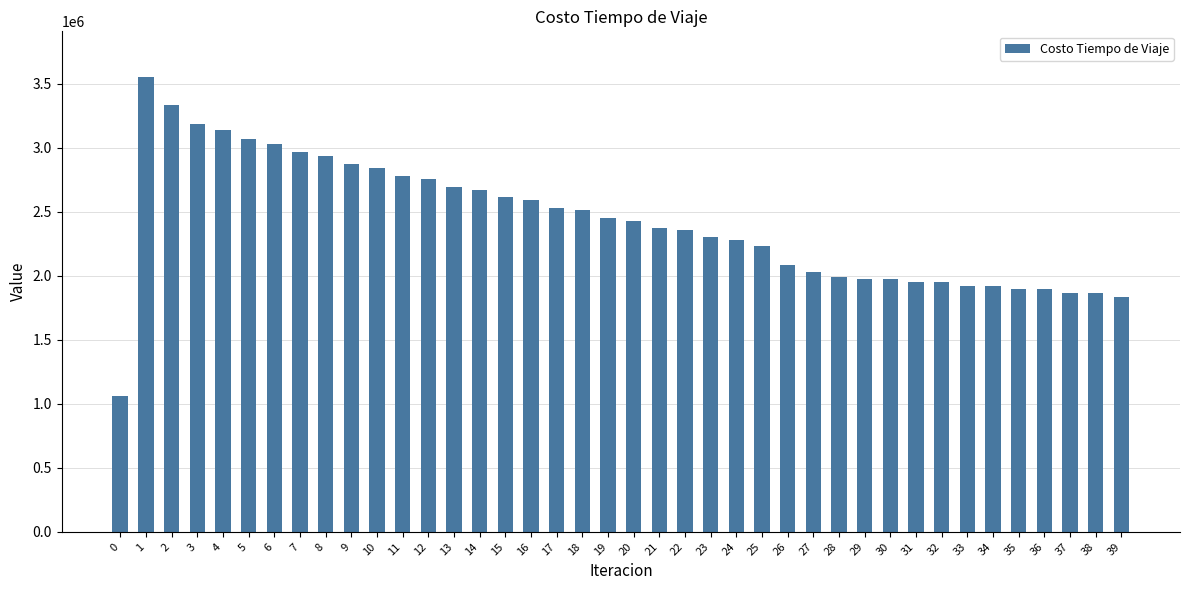

The value at 35 is 1896369.0. True or false?

True